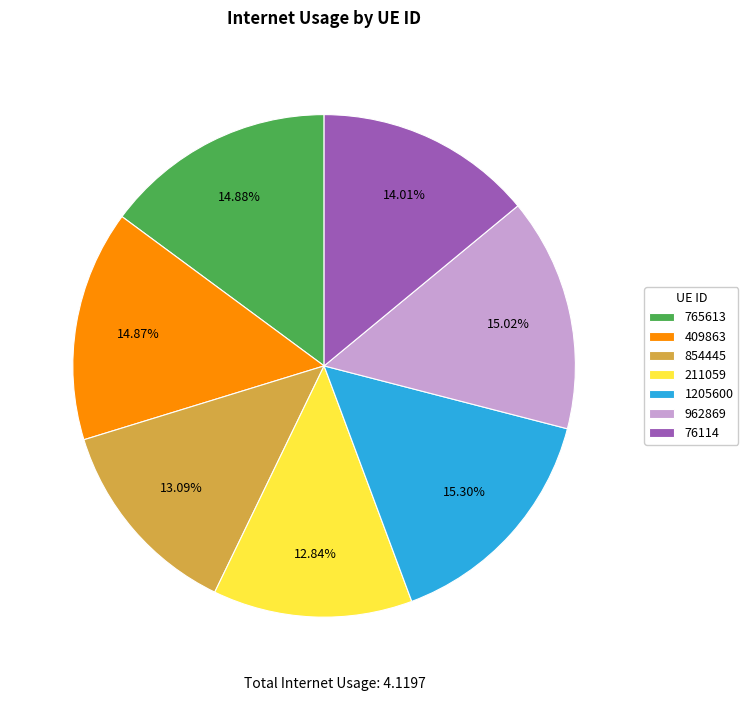

Is there a majority slice in this chart?

No